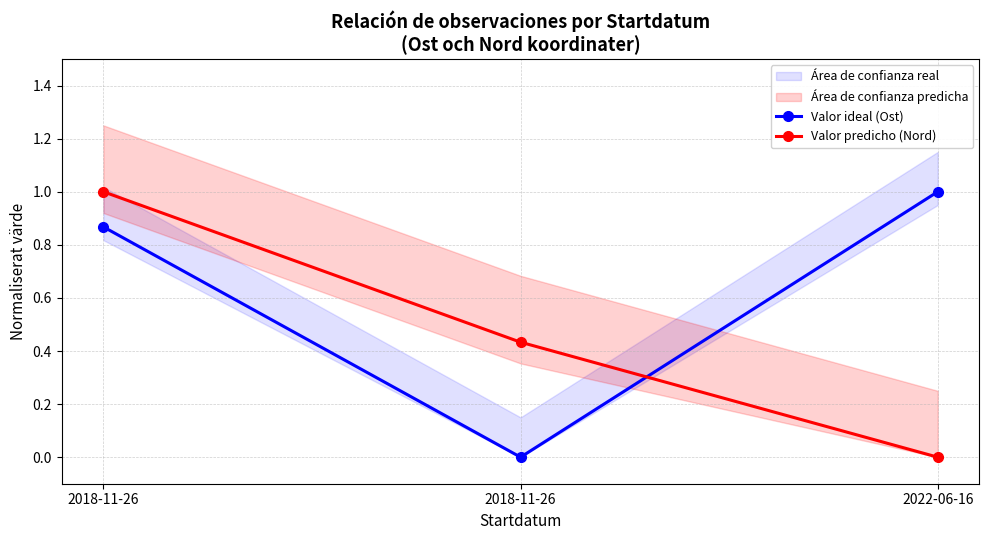

How many data points in Valor ideal (Ost) are above 0?

2